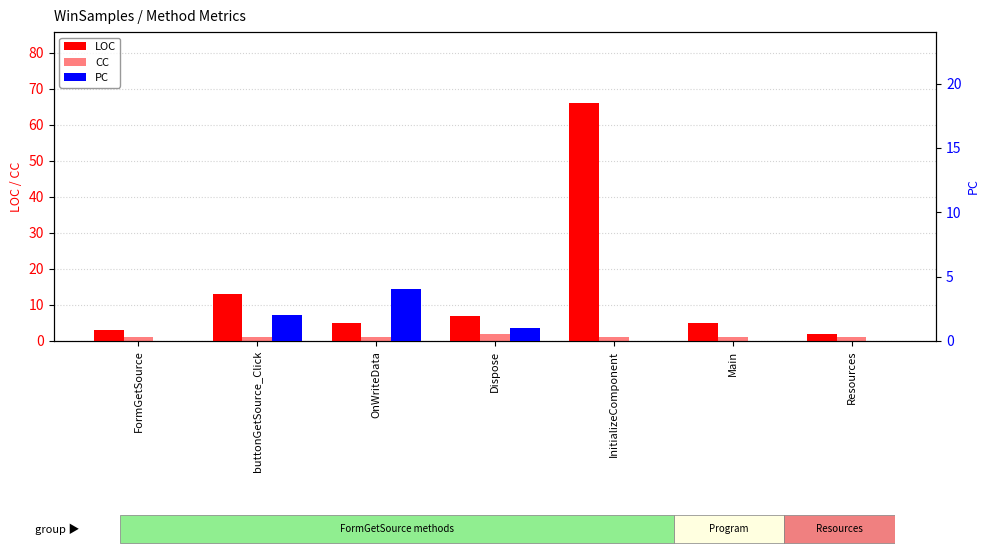

What is the difference between the LOC values at Main and FormGetSource?

2